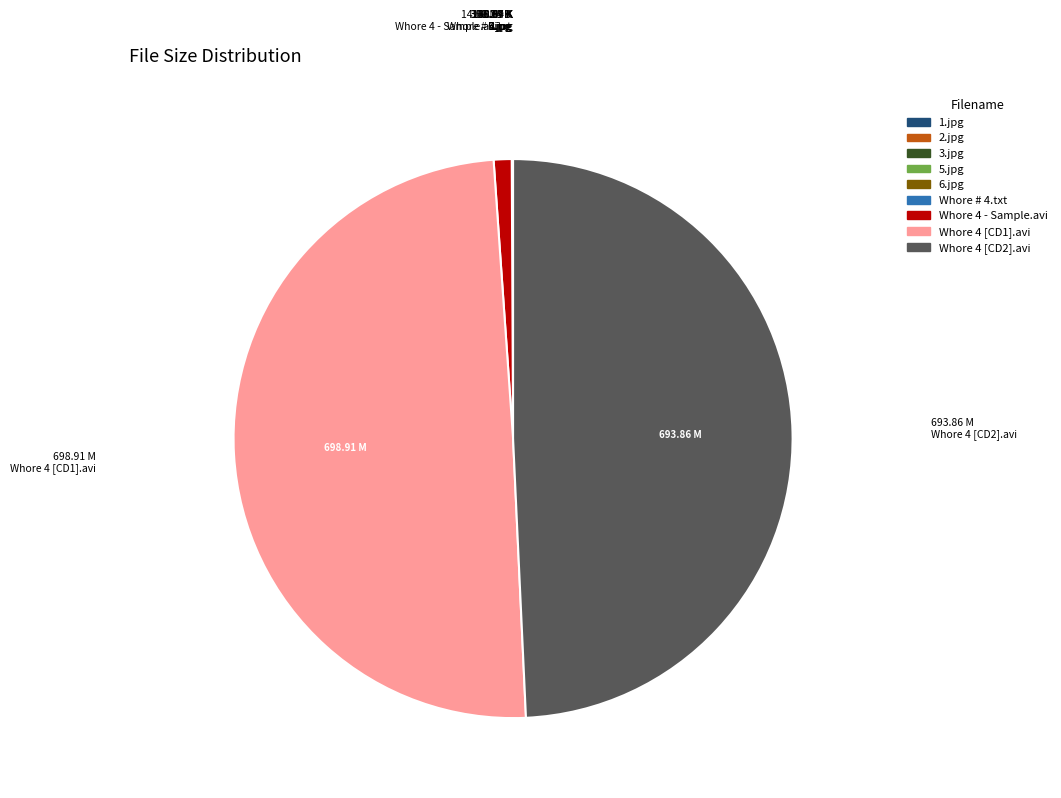

Is there a majority slice in this chart?

No